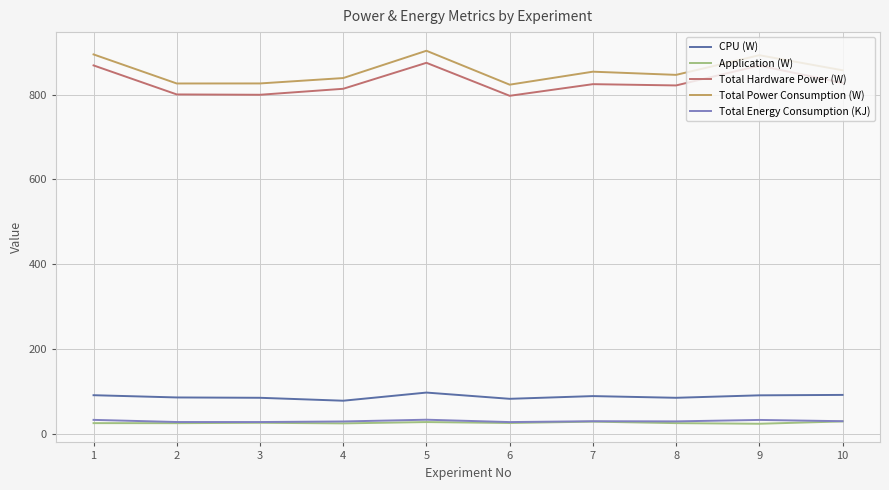

What is the sum of the Total Energy Consumption (KJ) values at 1 and 8?

63.6